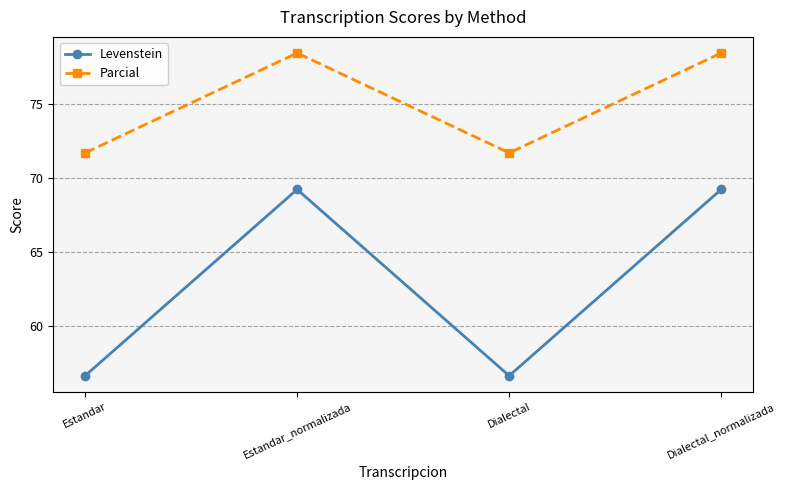

At which category does Parcial reach its first local valley?

Dialectal